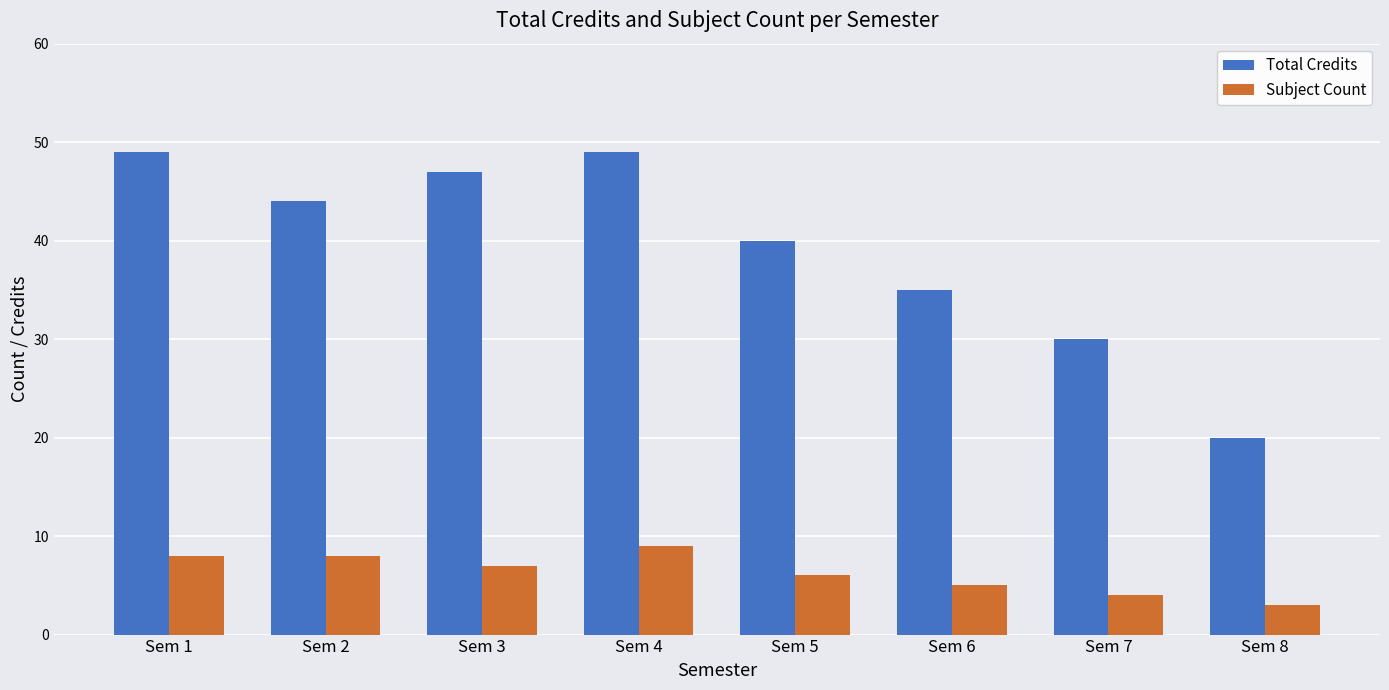

The Subject Count series shows 14 at Sem 2. True or false?

False